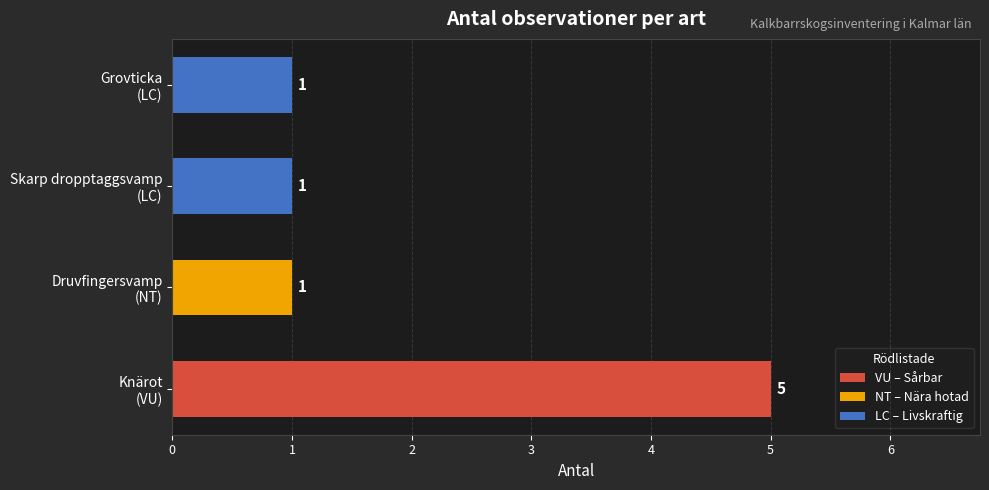

What is the greatest value displayed?

5